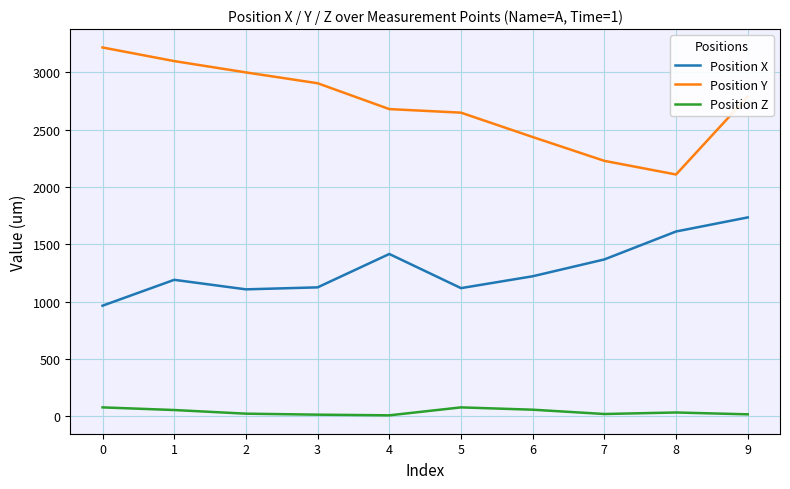

Between 1 and 6, which series saw the biggest shift?

Position Y